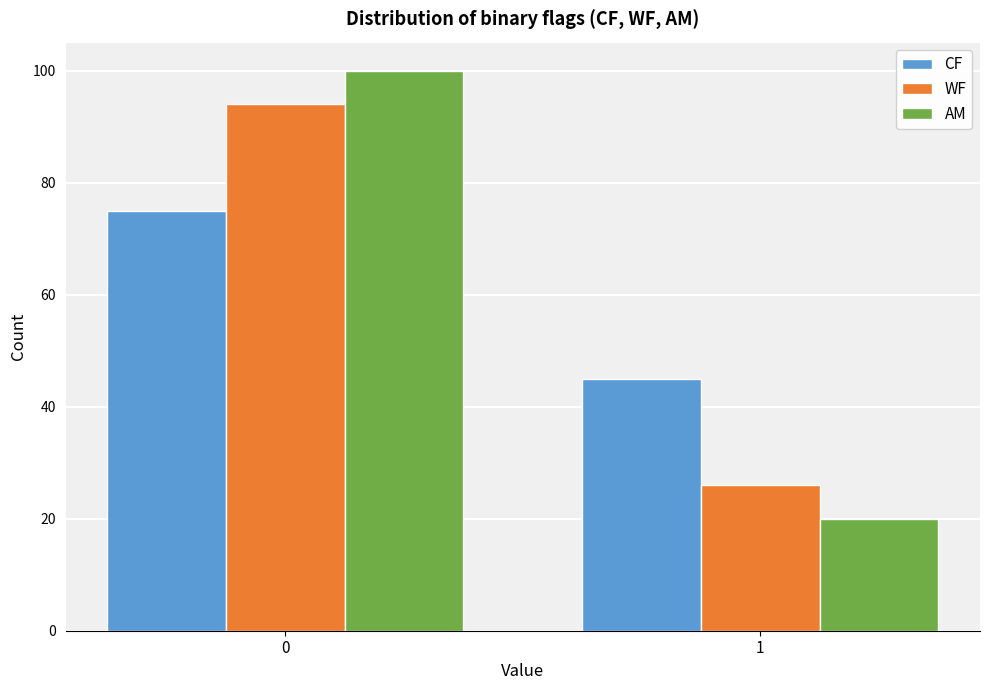

Reading left to right, extract all data points from this chart.

CF: 75	45
WF: 94	26
AM: 100	20